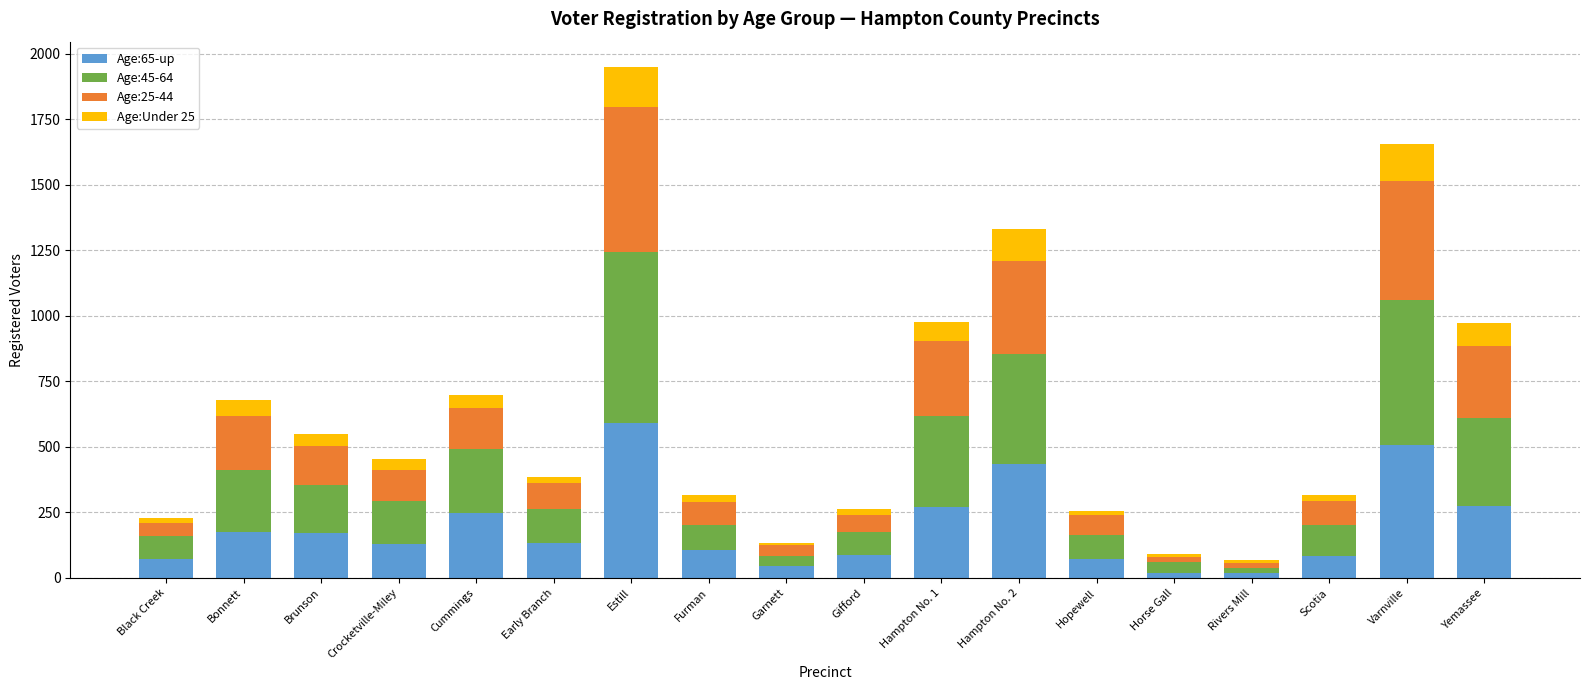

How many values in the Age:65-up series are below 133?

9